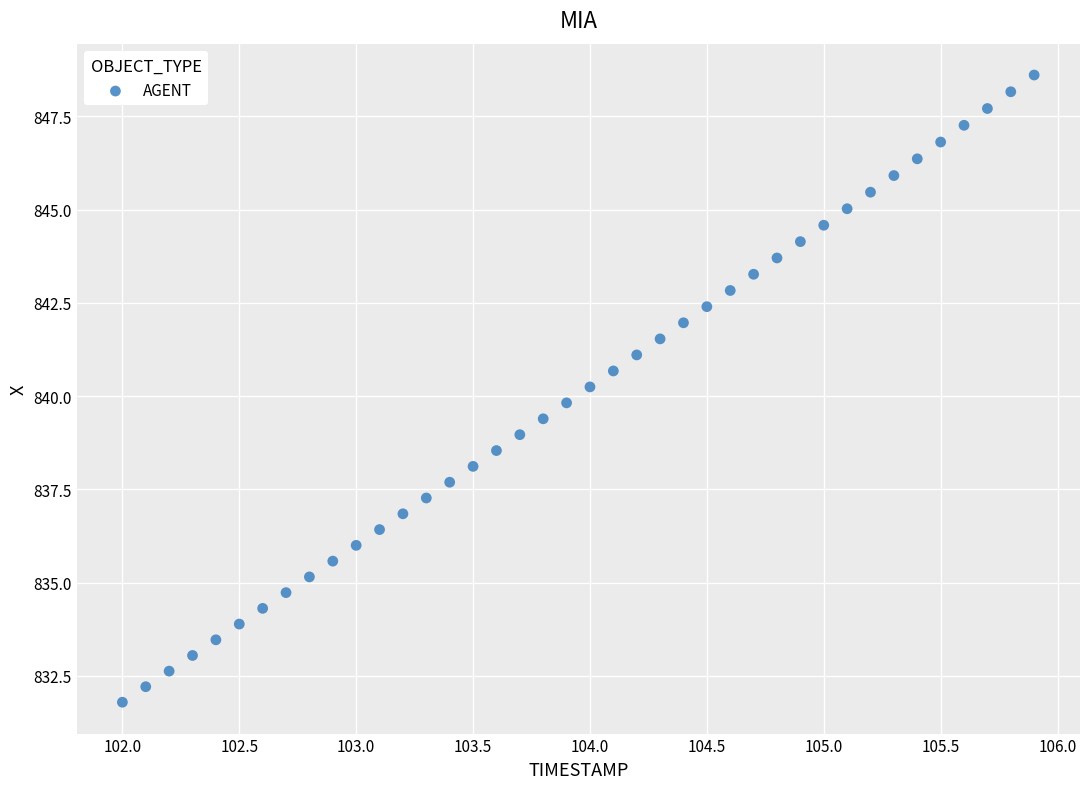

What is the range of X values (max minus min)?

3.9